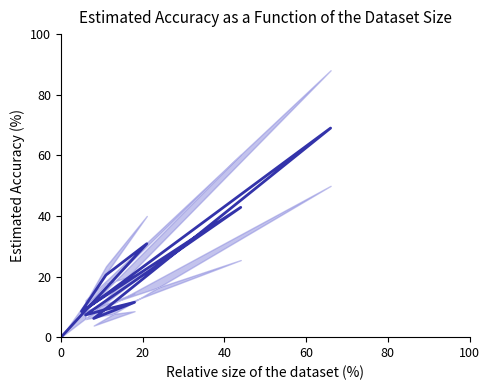

How many positive values are there?

10